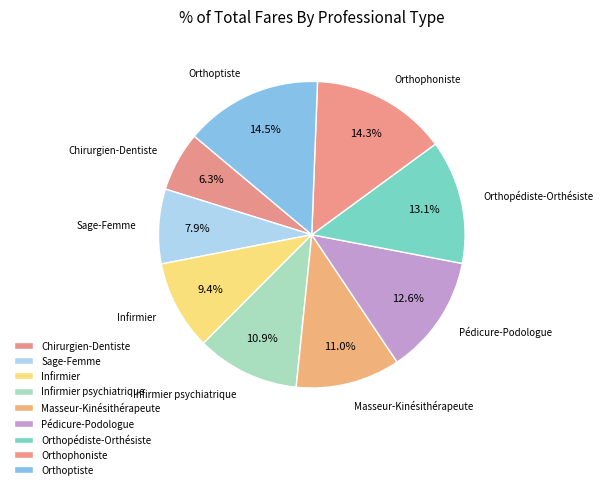

Which has a higher value, Orthoptiste or Orthopédiste-Orthésiste?

Orthoptiste